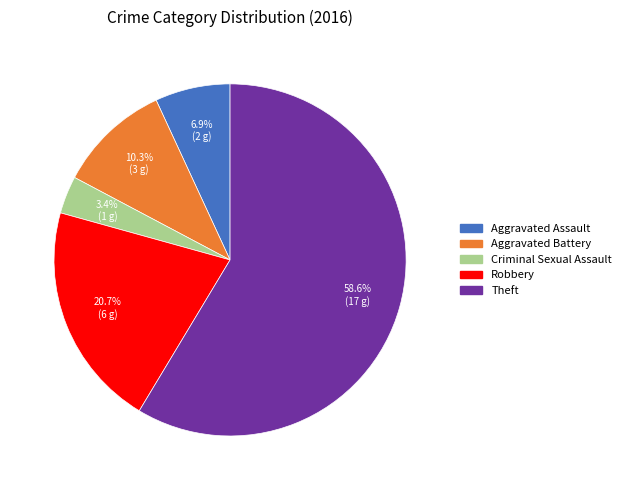

Which slice is the smallest?

Criminal Sexual Assault